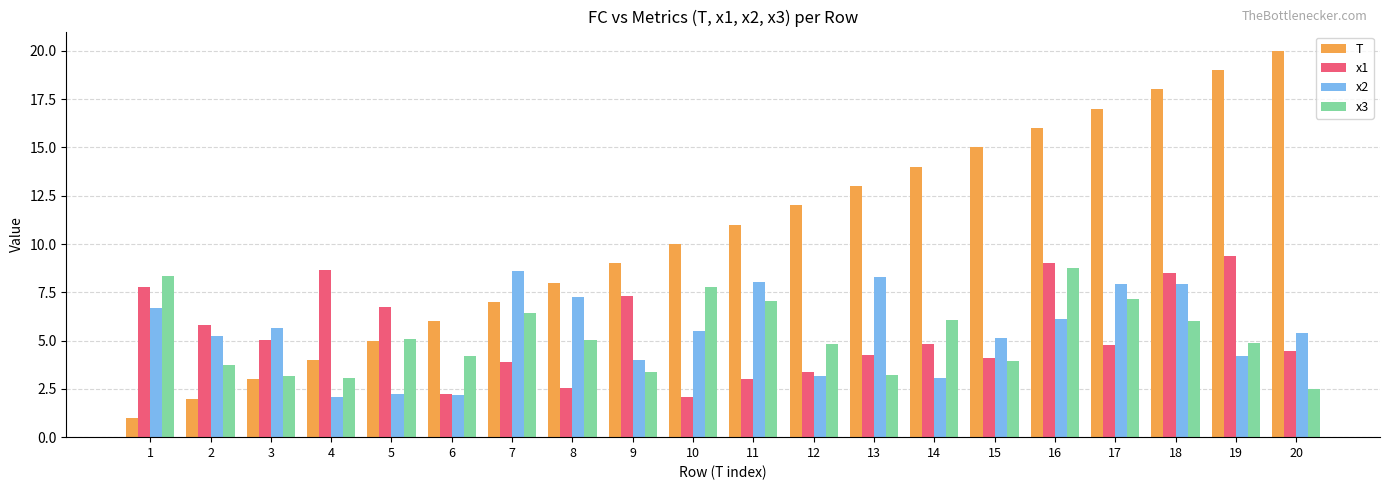

What is the difference between the maximum and minimum values in the T series?

19.0